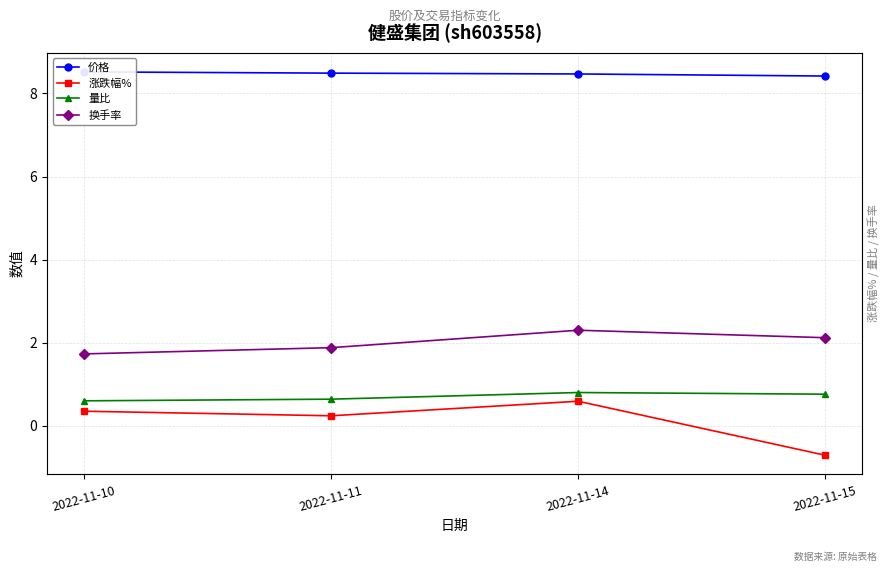

Between 2022-11-11 and 2022-11-15, which is larger?

2022-11-11